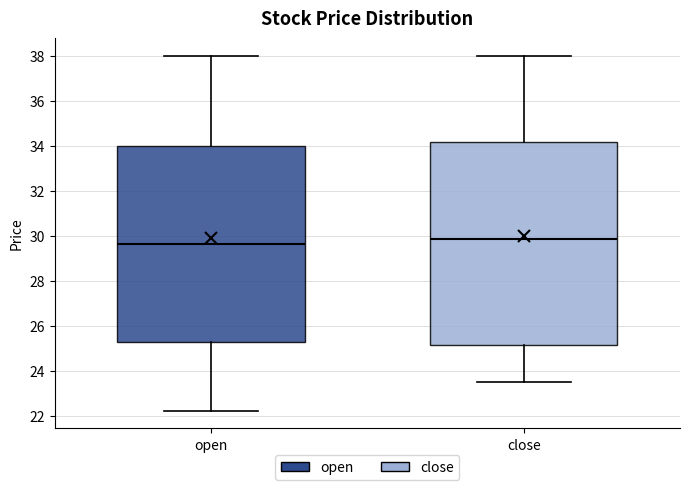

Where does the lower whisker of the box for close end on the y-axis? The values are not printed on the chart, so give them approximately, as read against the axis.

23.4